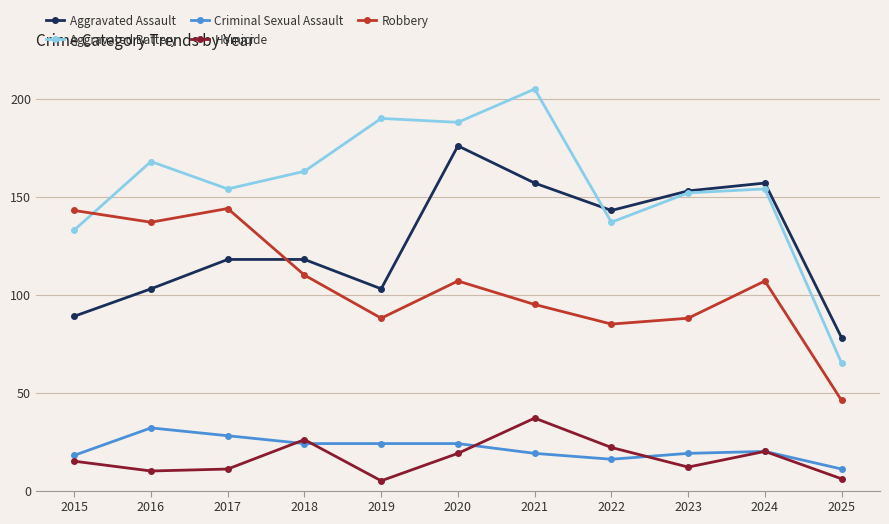

True or false: Robbery and Criminal Sexual Assault intersect in this chart.

False